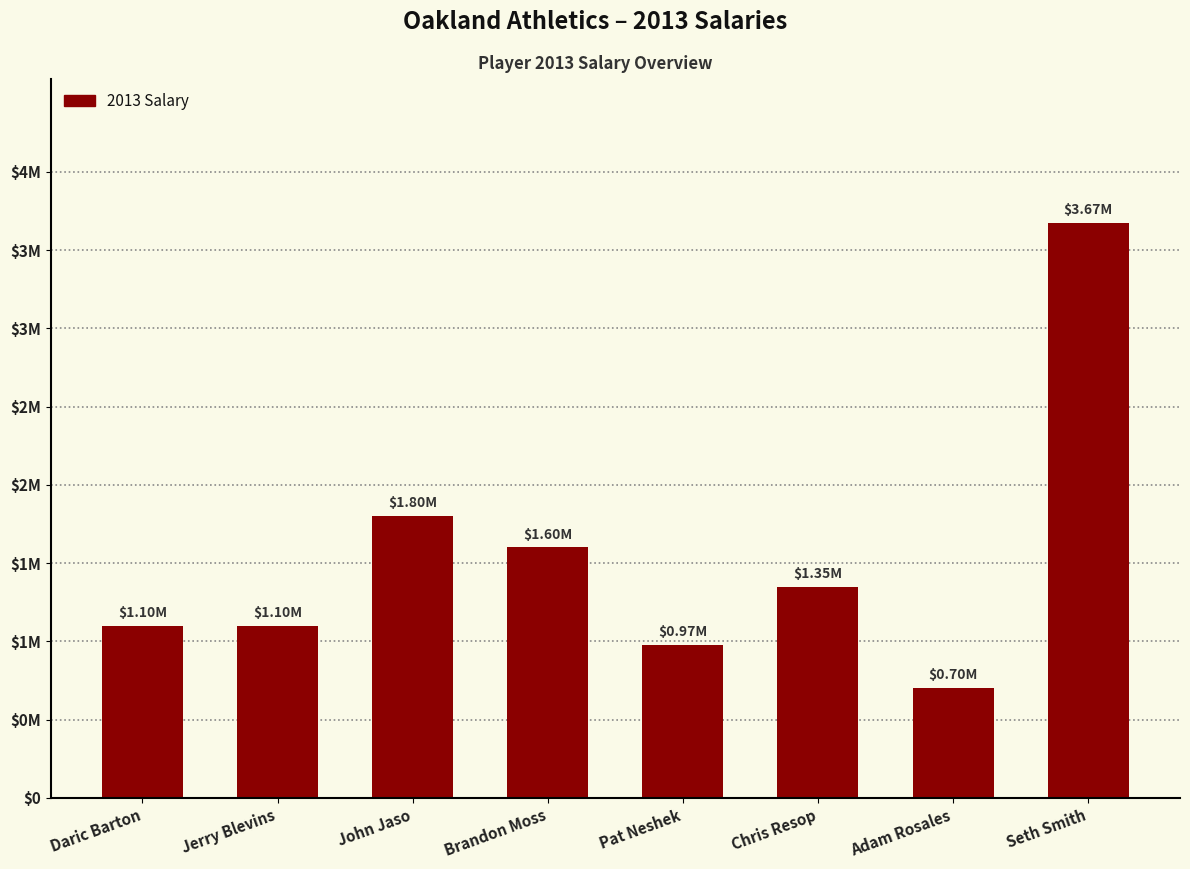

What is the label of the 7th bar from the right?

Jerry Blevins